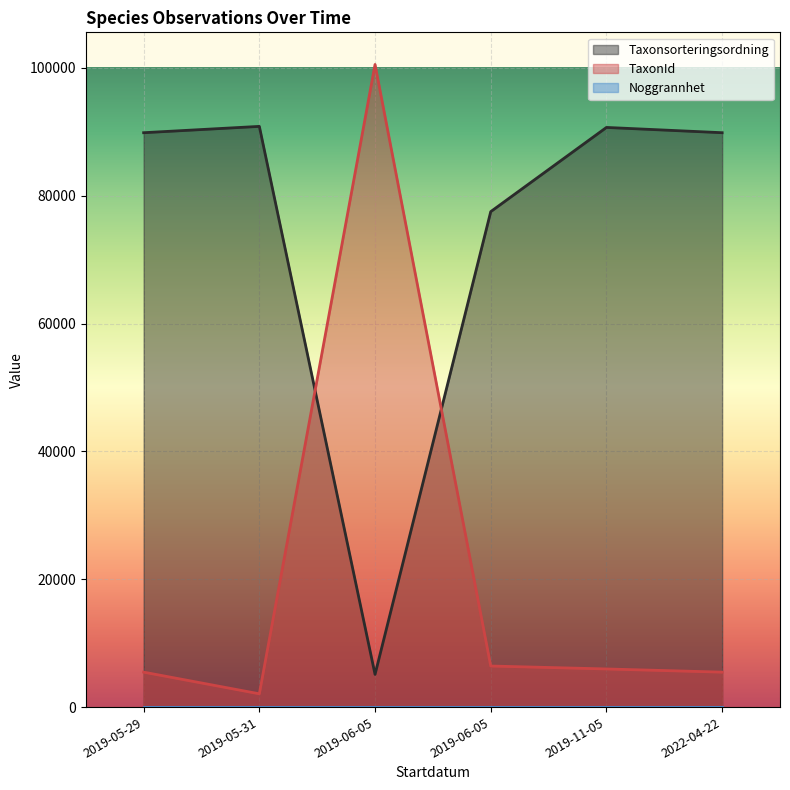

How many lines are shown in the chart?

3